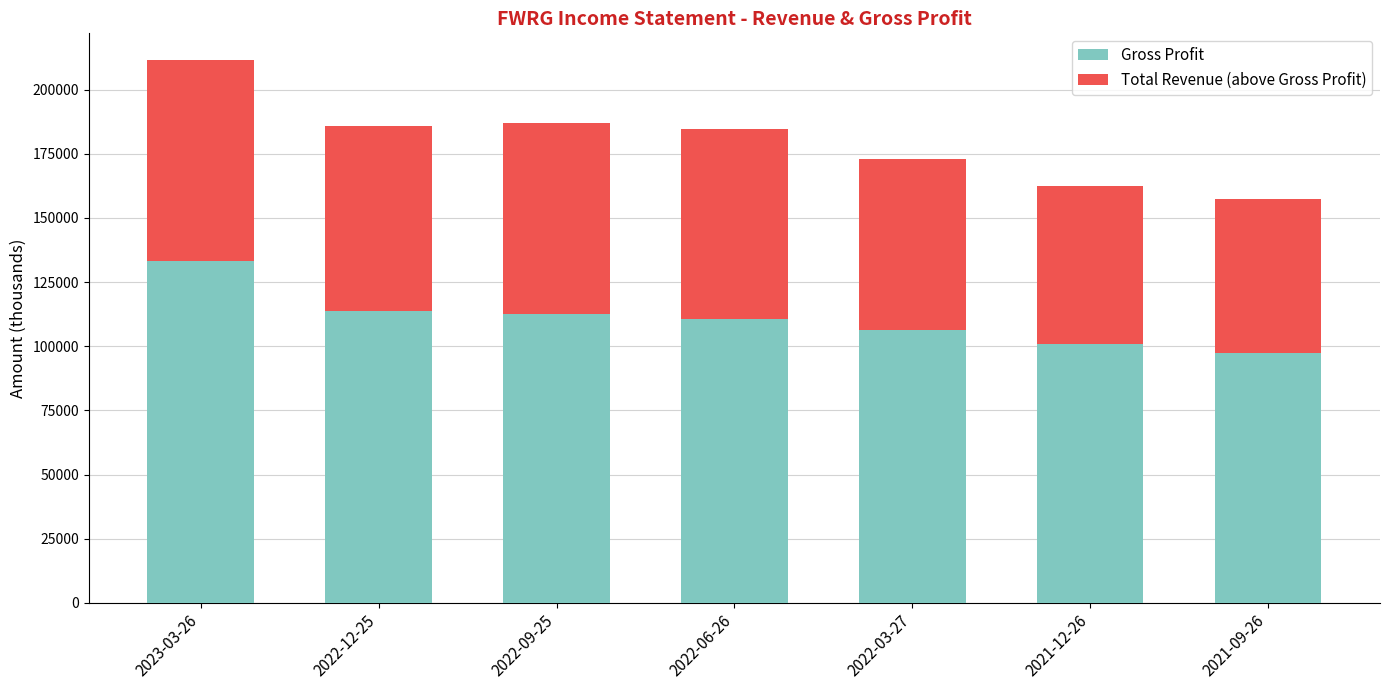

How many distinct data groups are displayed?

2